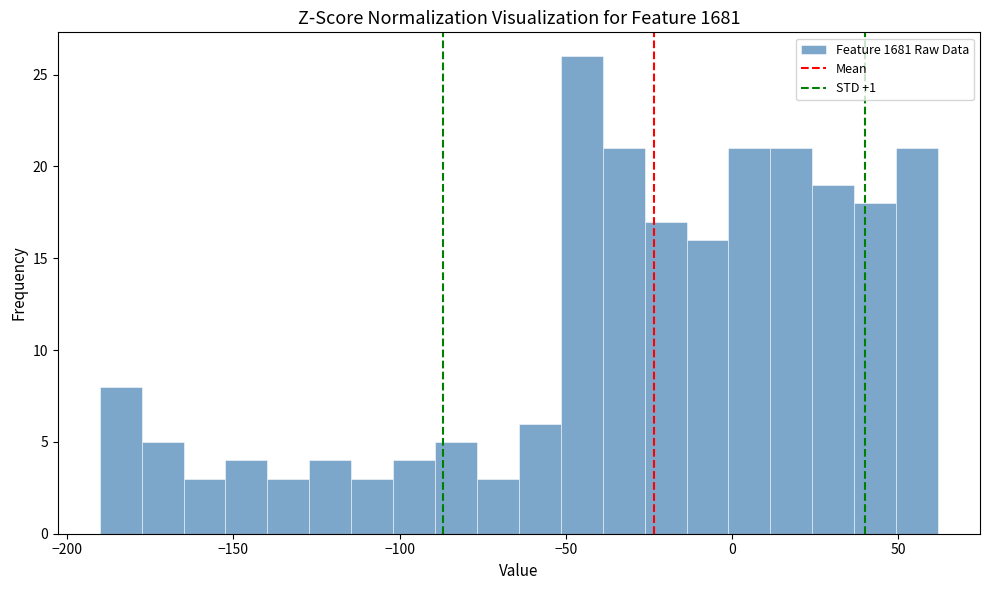

Around what value on the x-axis is the tallest bar? Give the approximate position of its centre, as read against the axis.

-45